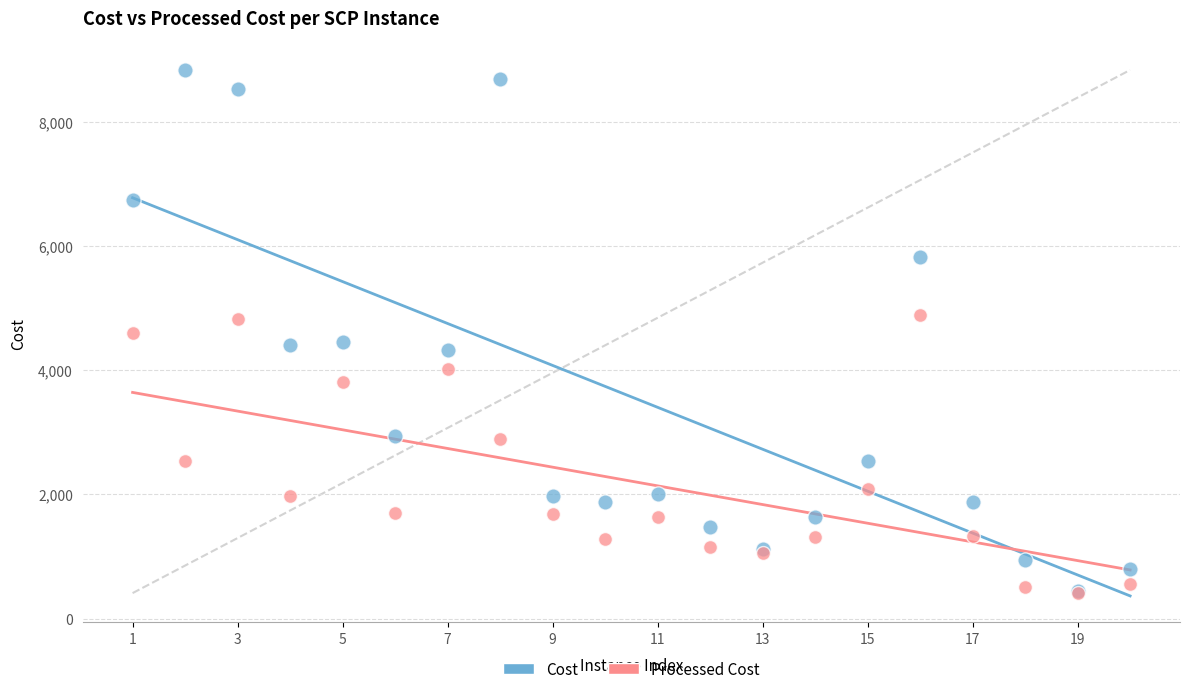

What are all the series names shown in the legend?

Cost, Processed Cost